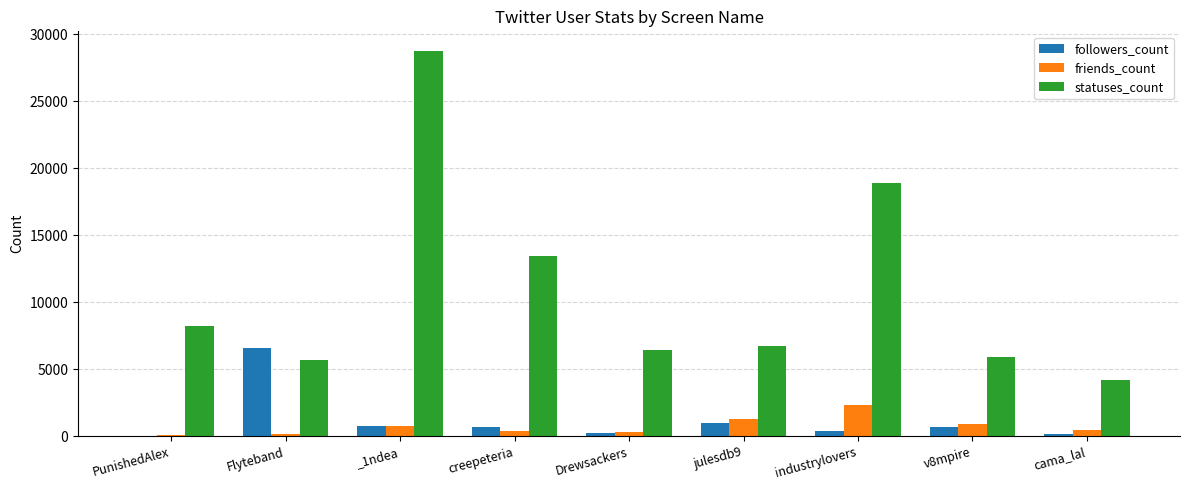

What is the sum of all friends_count values?

6636